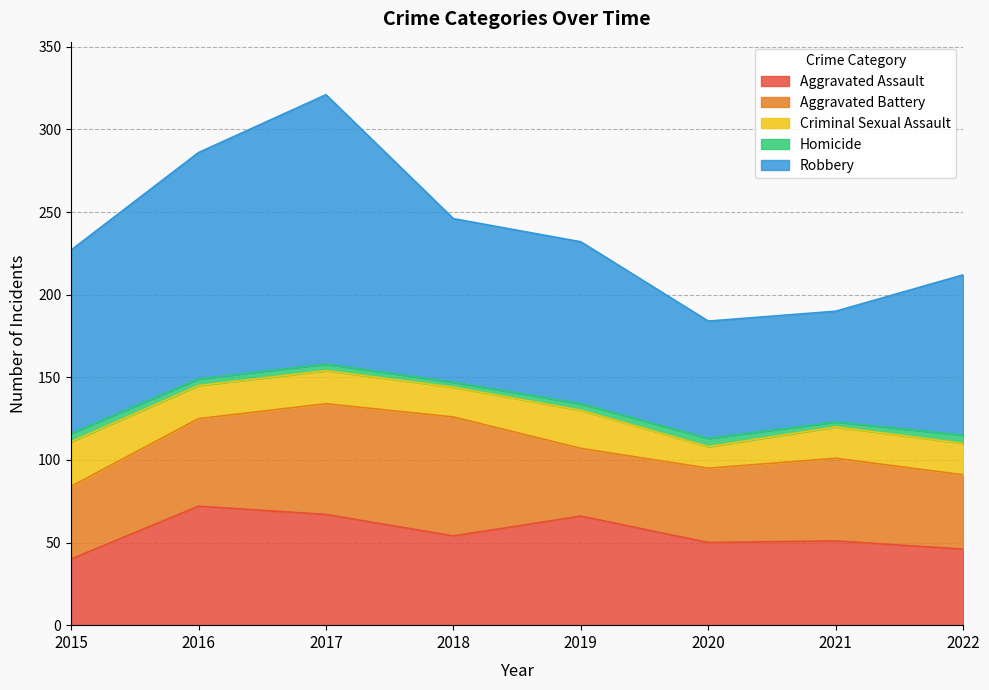

True or false: Criminal Sexual Assault and Homicide intersect in this chart.

False